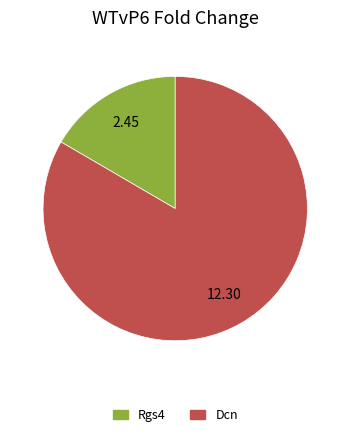

Approximately how many times larger is the value at Dcn compared to Rgs4?

5.0